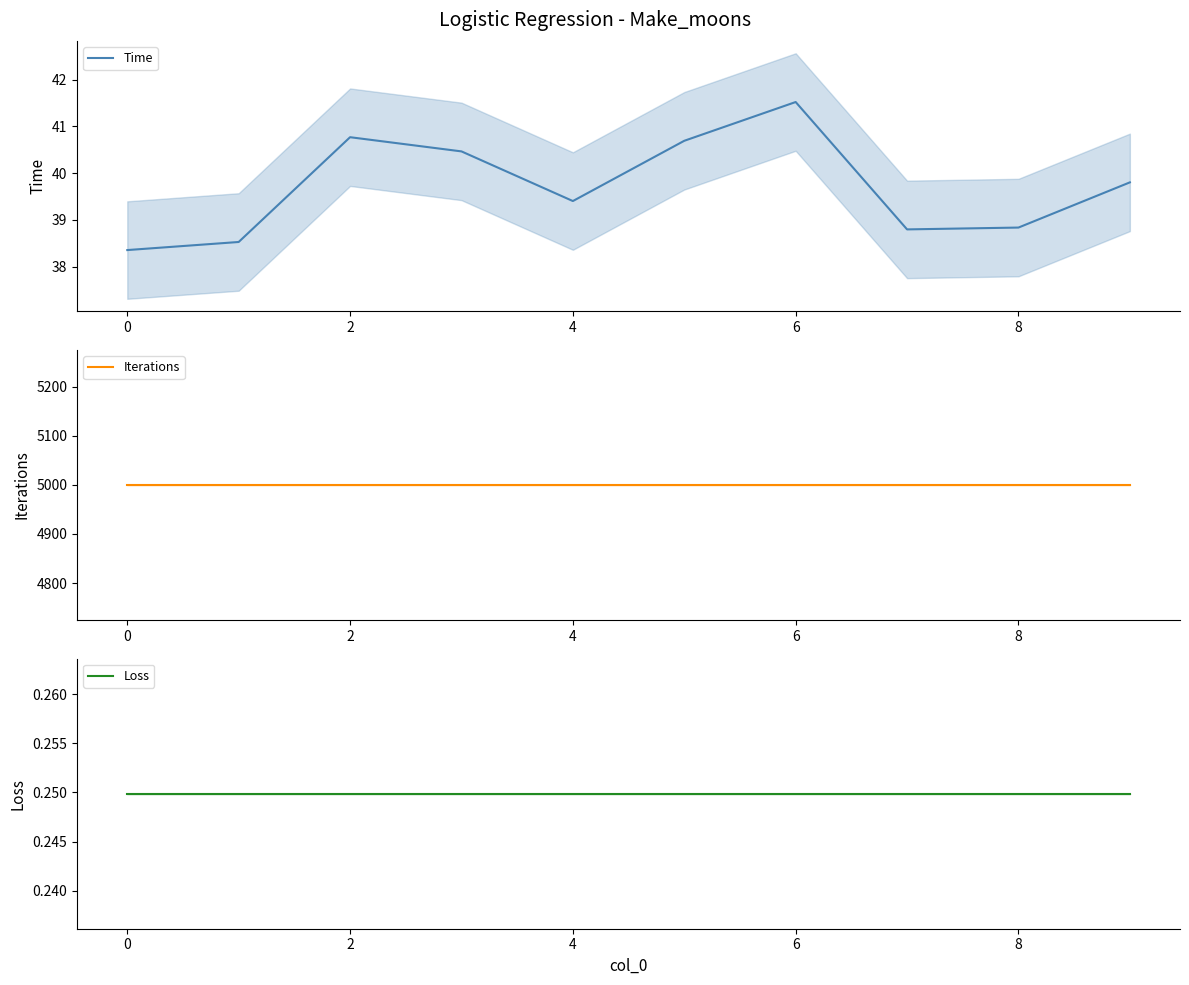

How many interior local valleys does the Time series have?

2